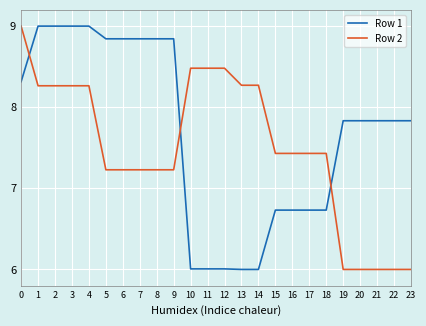

The Row 1 series shows 6.0 at 13. True or false?

True